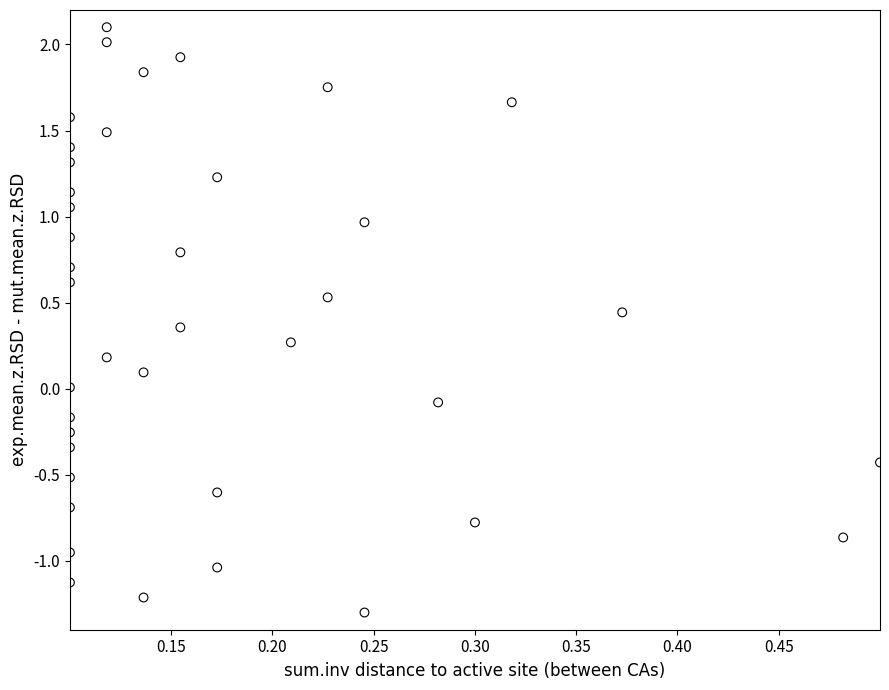

What is the range of Y values (max minus min)?

3.4